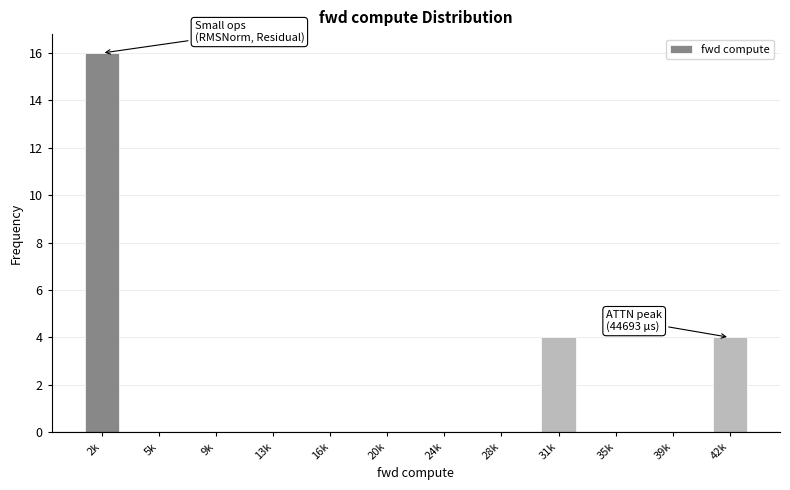

Reading right to left, extract all data points from this chart.

42k=4	39k=0	35k=0	31k=4	28k=0	24k=0	20k=0	16k=0	13k=0	9k=0	5k=0	2k=16